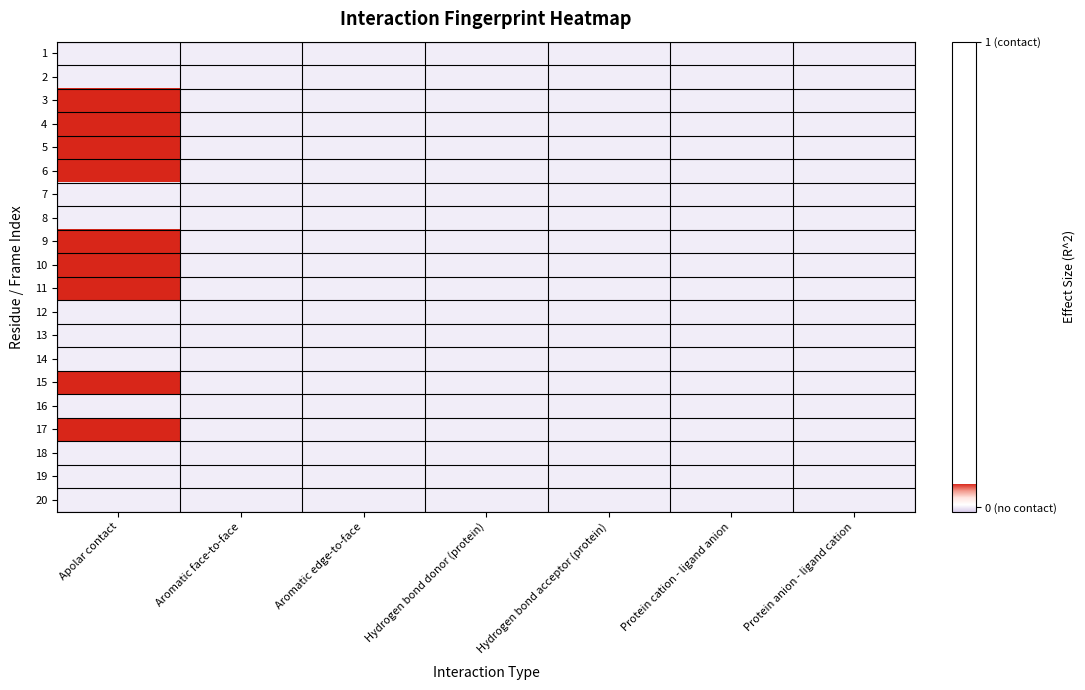

Which category has the lowest value across all series?

Apolar contact